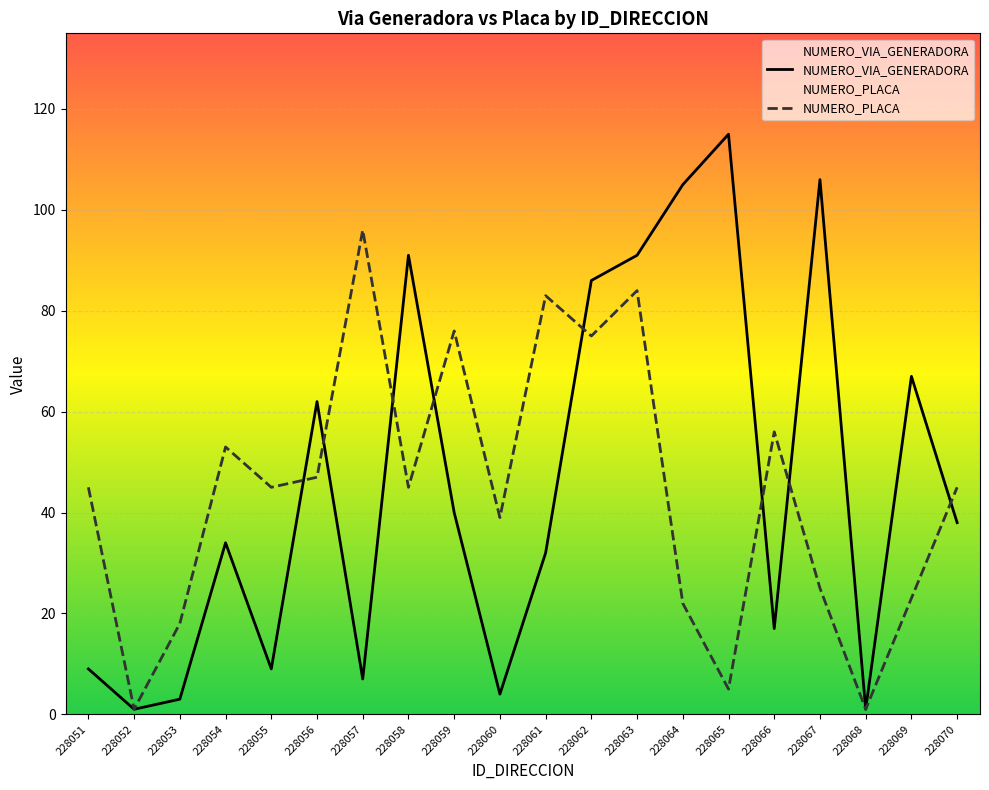

What are all the series names shown in the legend?

NUMERO_VIA_GENERADORA, NUMERO_PLACA